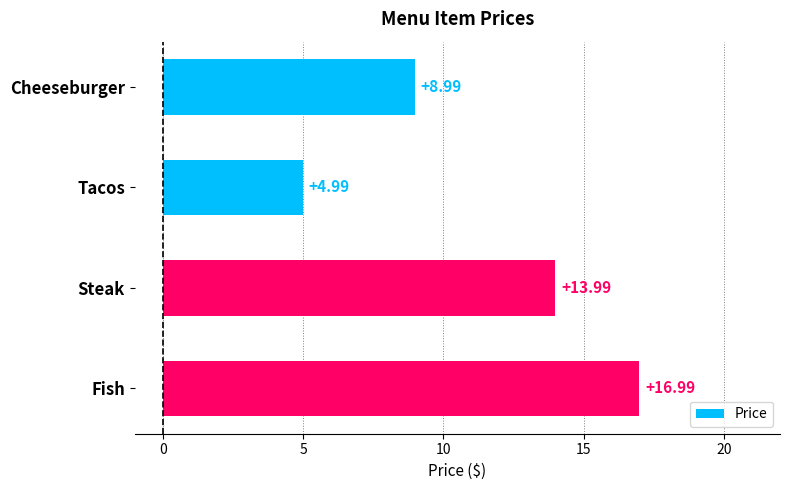

Between Fish and Steak, which is larger?

Fish